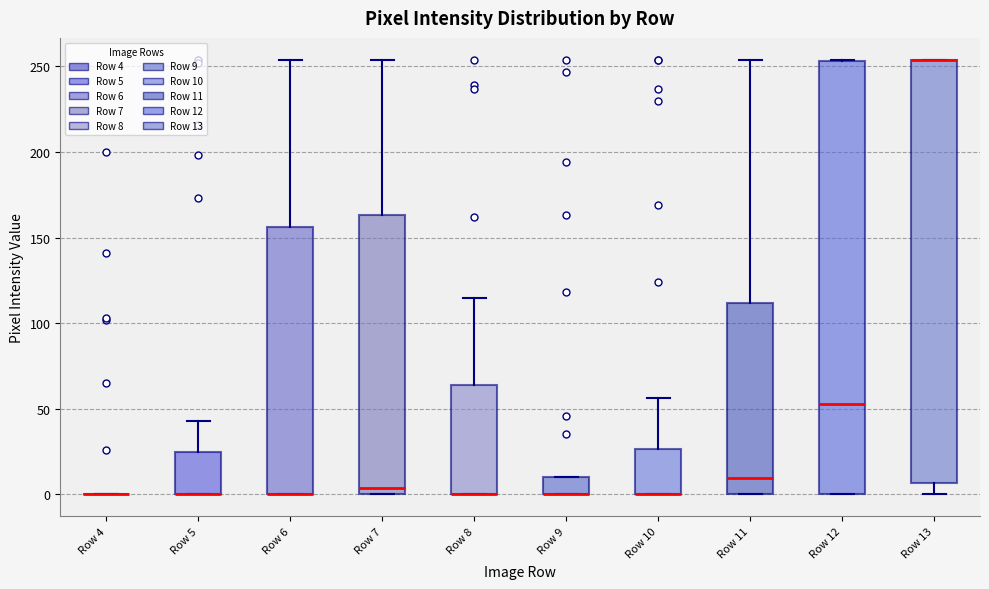

Reading left to right, transcribe this box plot: for each box, give where its median line is, the range the box spans, and where its two whiskers end, as read against the y-axis. The values are not printed on the chart, so give them approximately, as read against the axis.

Row 4: box collapsed to a line at 0, whiskers 0 to 0
Row 5: median 0 (drawn on the box's lower edge), box 0 to 25, whiskers 0 to 45
Row 6: median 0 (drawn on the box's lower edge), box 0 to 155, whiskers 0 to 255
Row 7: median 5, box 0 to 165, whiskers 0 to 255
Row 8: median 0 (drawn on the box's lower edge), box 0 to 65, whiskers 0 to 115
Row 9: median 0 (drawn on the box's lower edge), box 0 to 10, whiskers 0 to 10
Row 10: median 0 (drawn on the box's lower edge), box 0 to 25, whiskers 0 to 55
Row 11: median 10, box 0 to 110, whiskers 0 to 255
Row 12: median 55, box 0 to 255, whiskers 0 to 255
Row 13: median 255 (drawn on the box's upper edge), box 5 to 255, whiskers 0 to 255